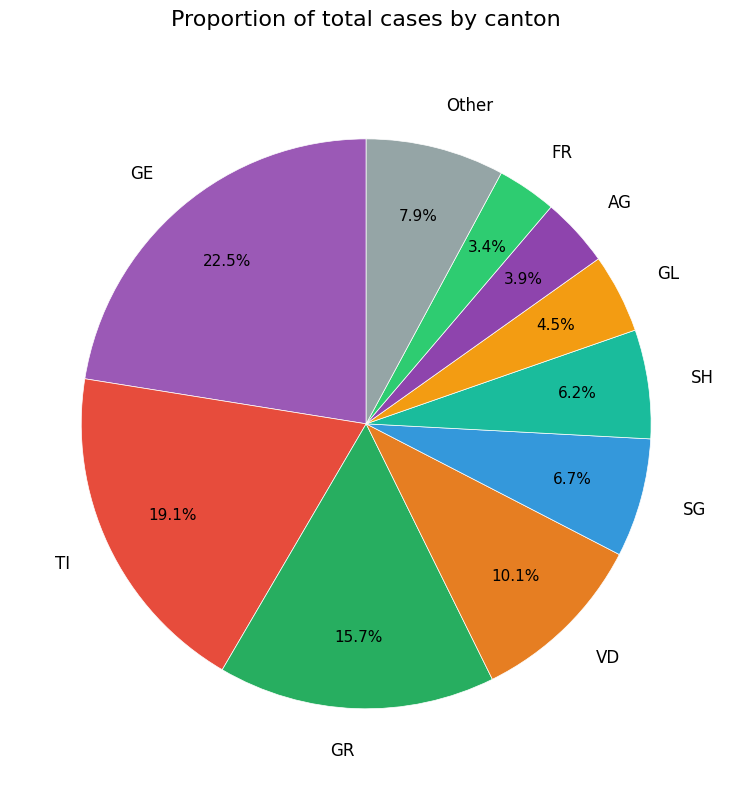

Is there a majority slice in this chart?

No